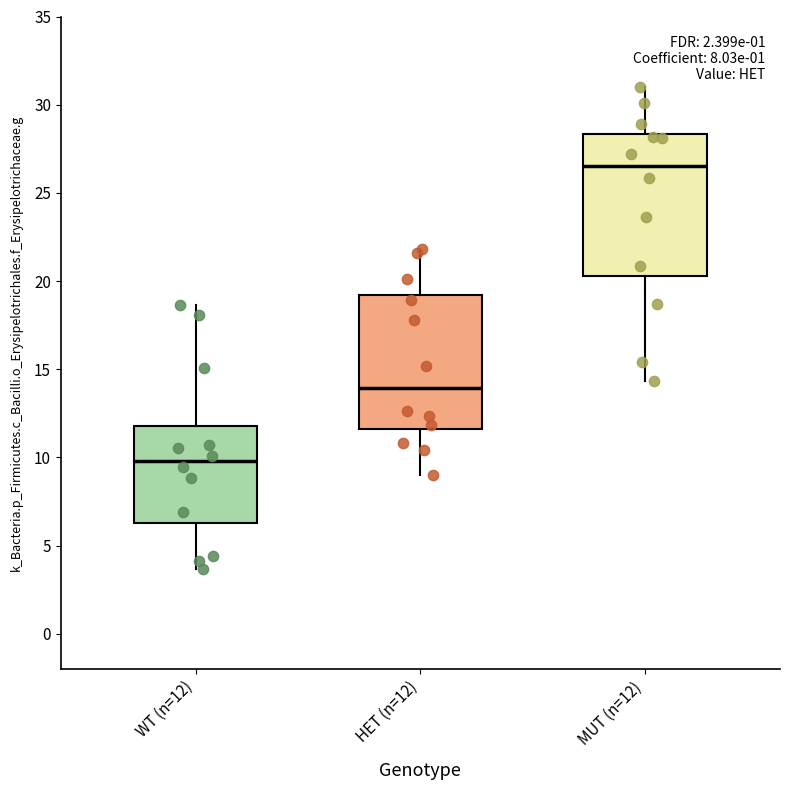

Where does the upper whisker of the box for HET (n=12) end on the y-axis? The values are not printed on the chart, so give them approximately, as read against the axis.

22.0